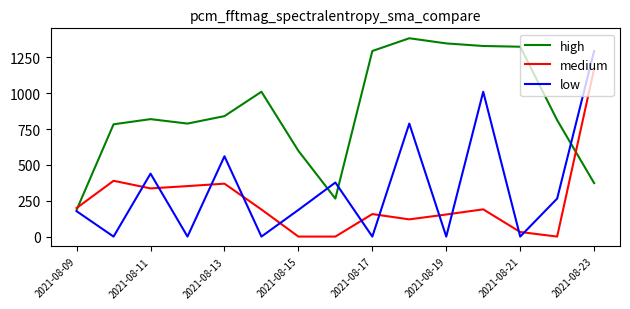

What is the maximum value shown in the chart?

1383.0